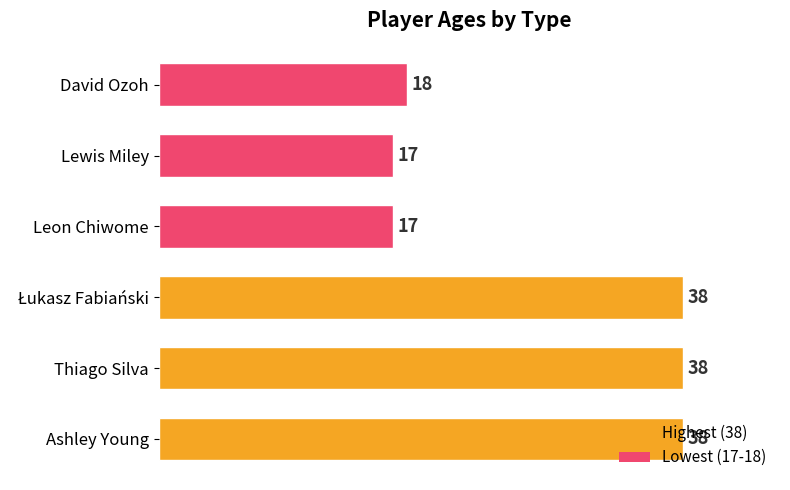

What is the maximum value shown in the chart?

38